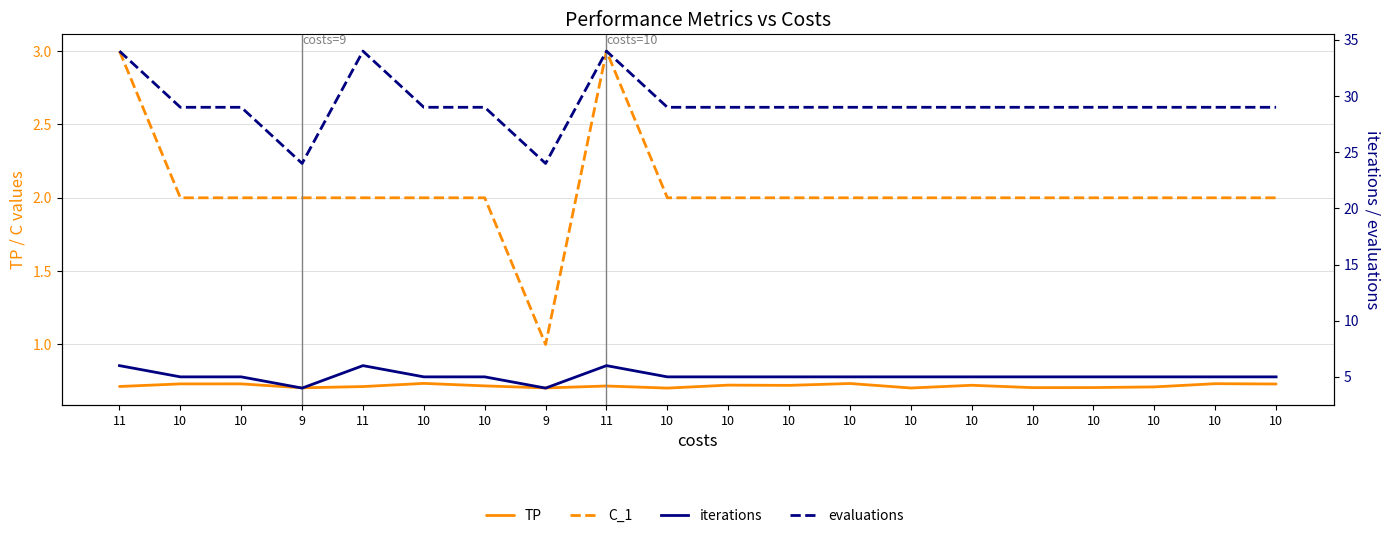

What is the average value of the evaluations (dashed) series?

29.2